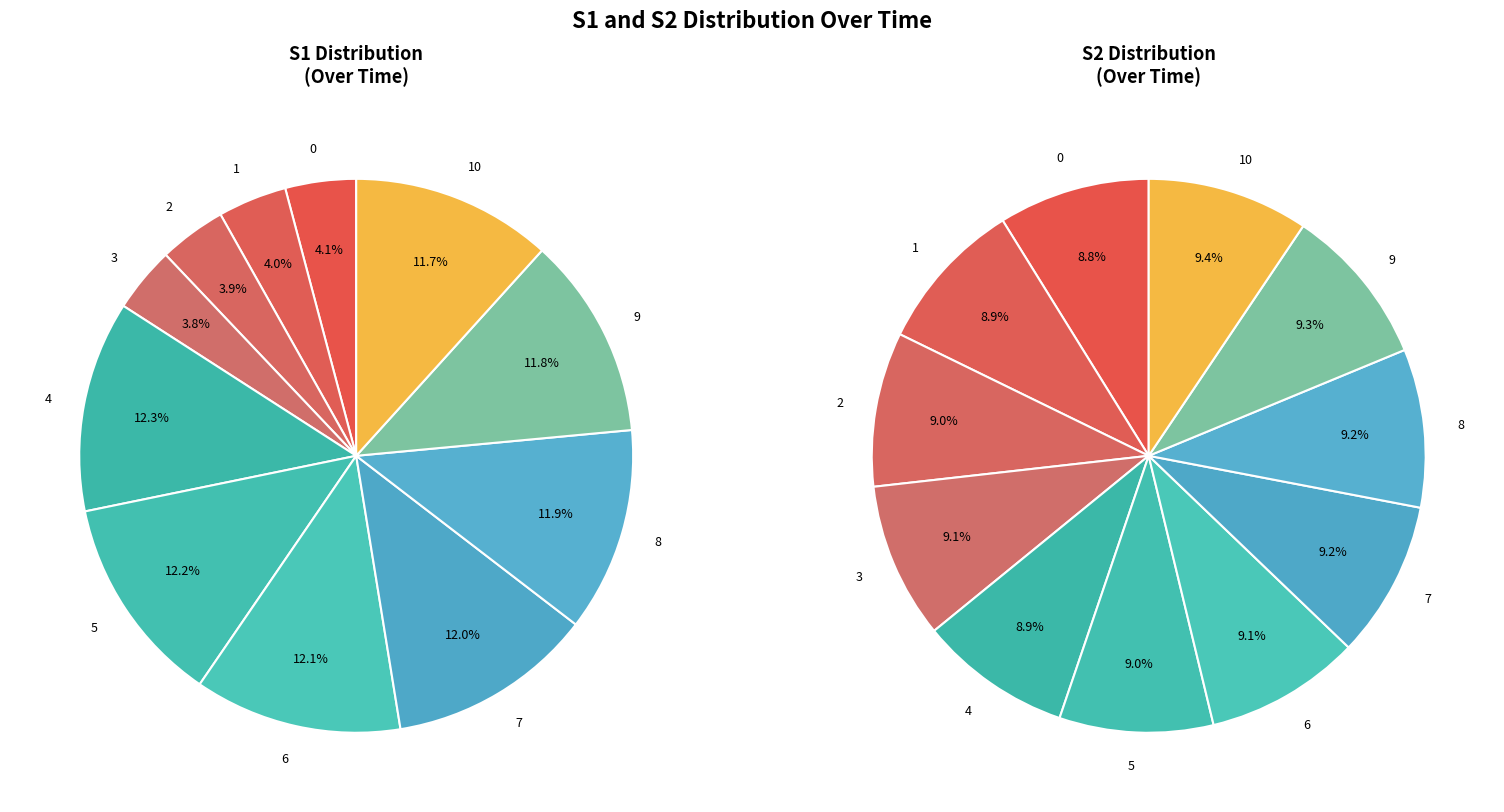

The 7 slice represents 18% of the pie. True or false?

False